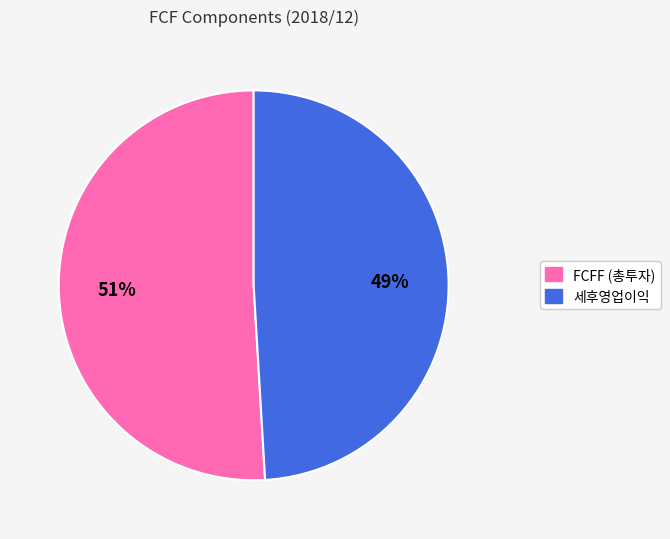

Between FCFF (총투자) and 세후영업이익, which is larger?

FCFF (총투자)